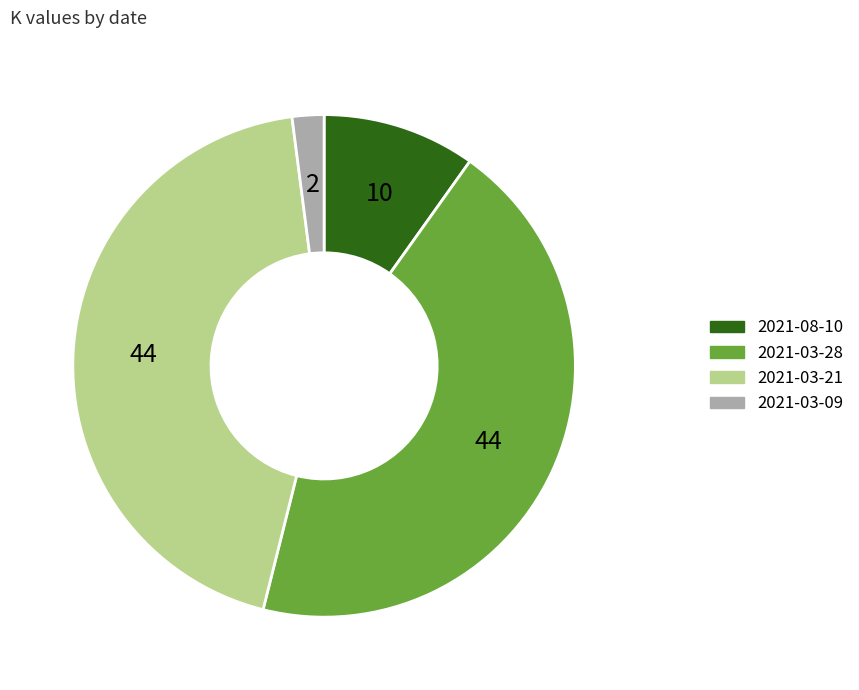

Is it true that 2021-03-21 is 44% of the pie?

True